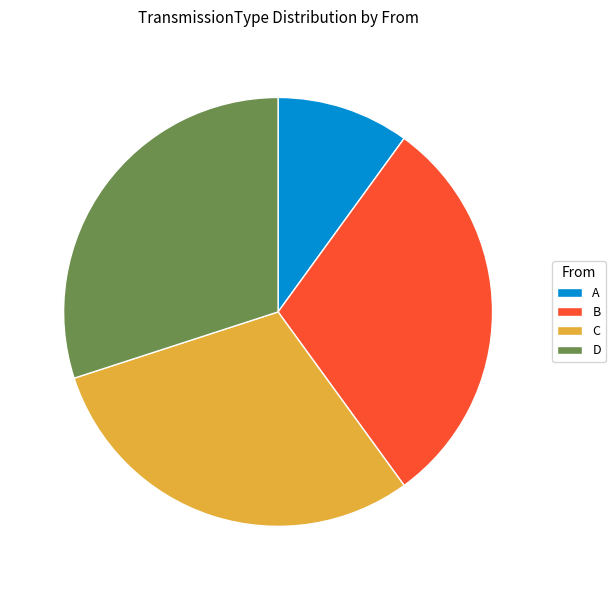

What is the smallest slice in the pie chart?

A